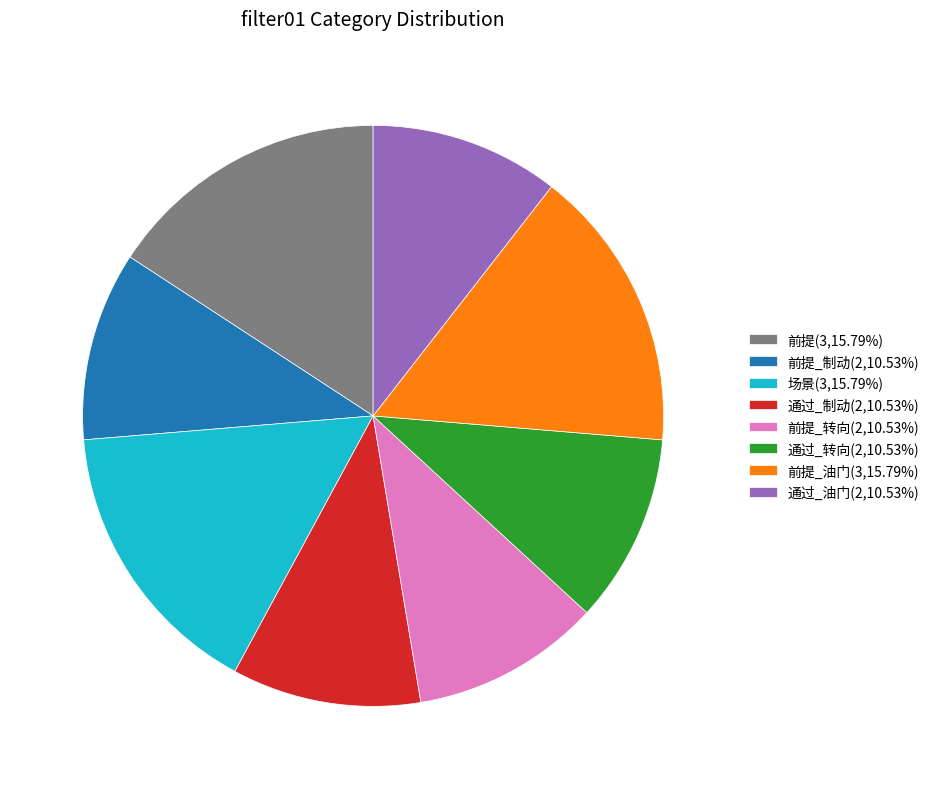

Approximately how many times larger is the value at 通过_制动(2,10.53%) compared to 通过_转向(2,10.53%)?

1.0